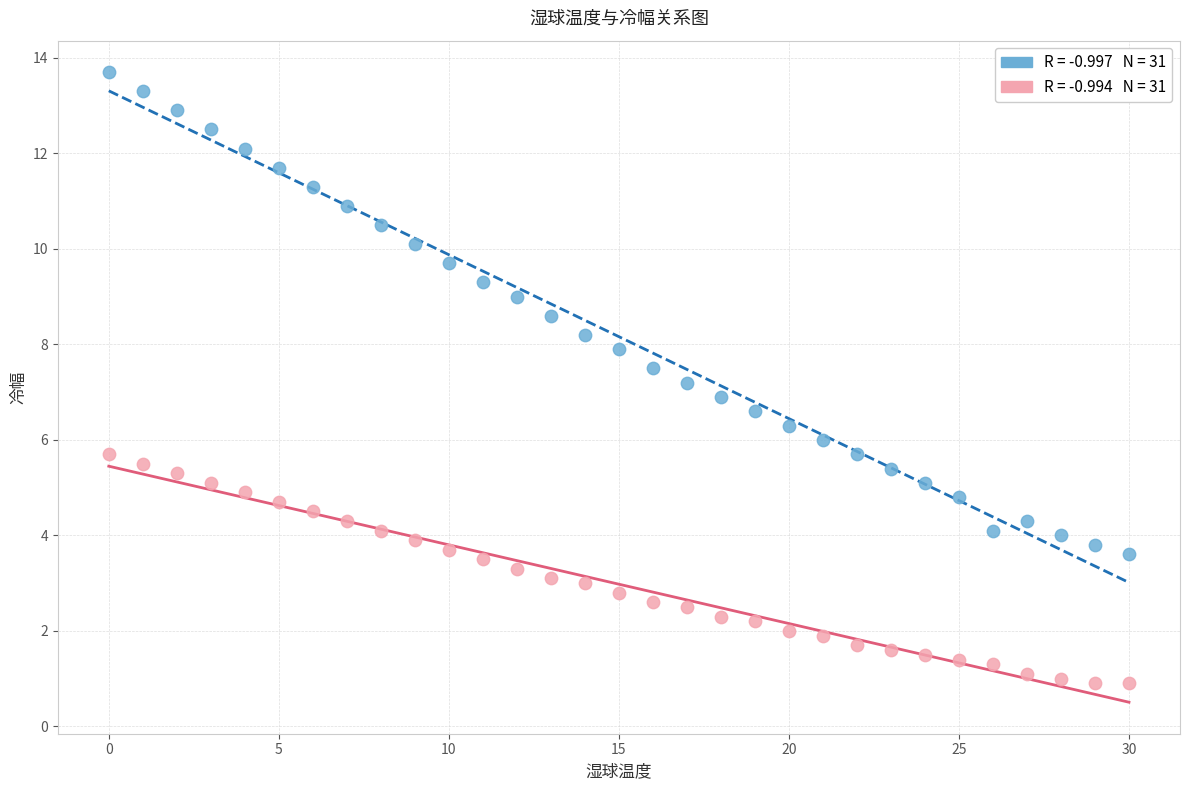

Across all data points, what is the range of Y values (max minus min)?

12.8